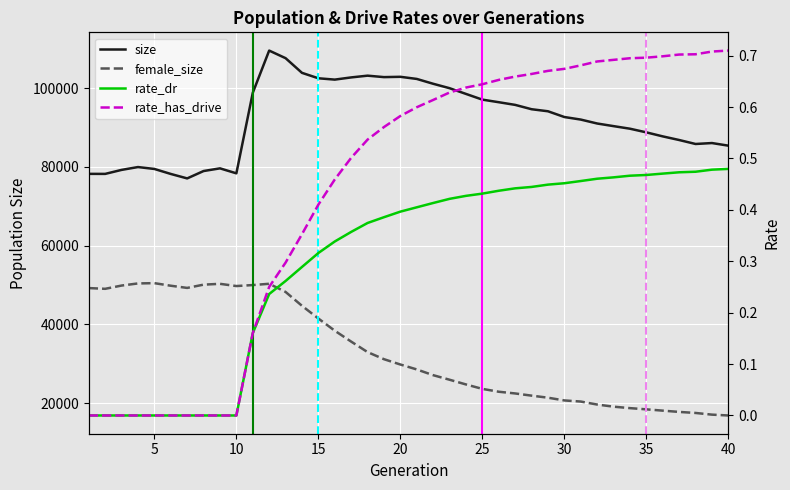

The rate_has_drive series shows -0.4 at 30. True or false?

False